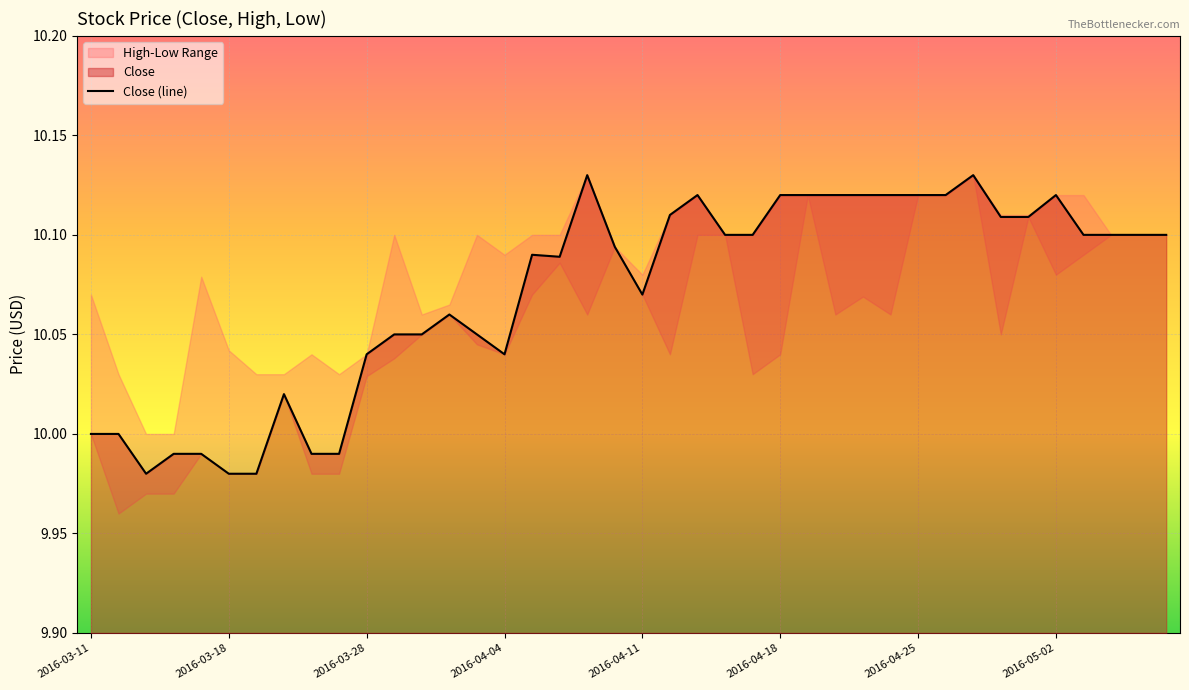

What is the minimum value shown in the chart?

10.0